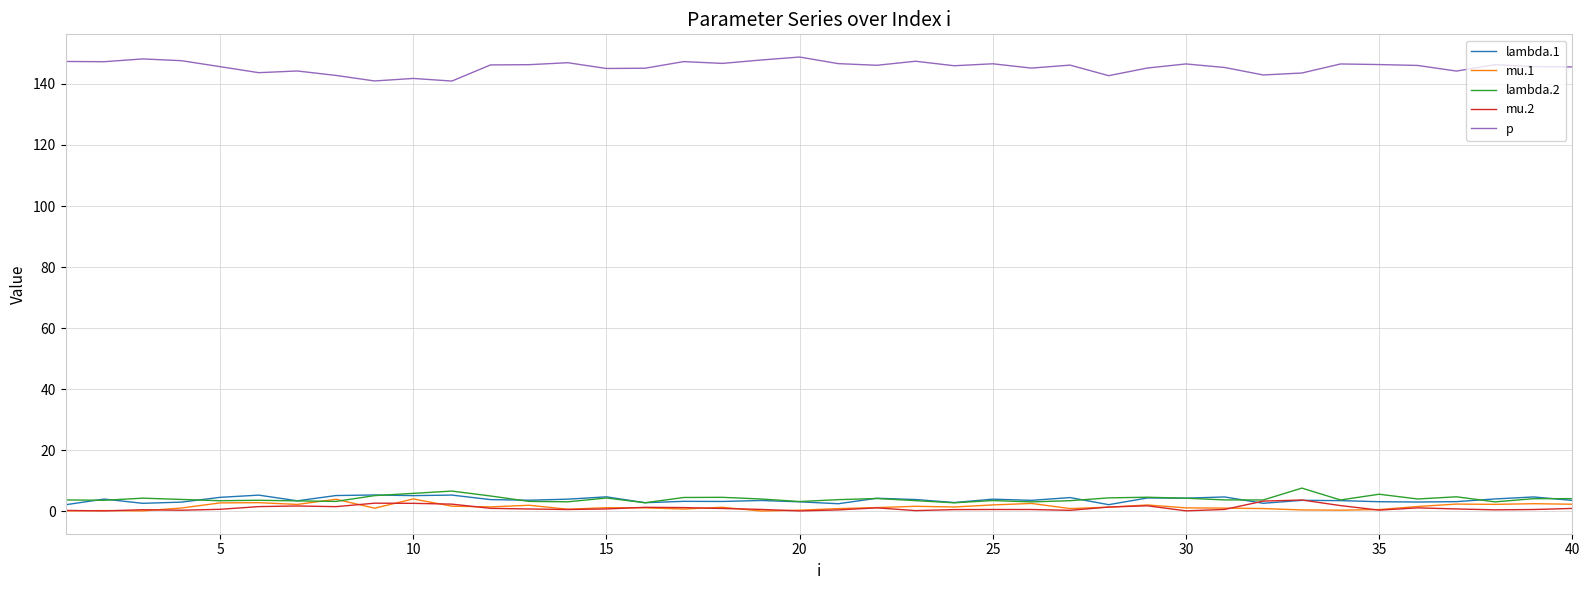

Which series has the widest spread of values?

p